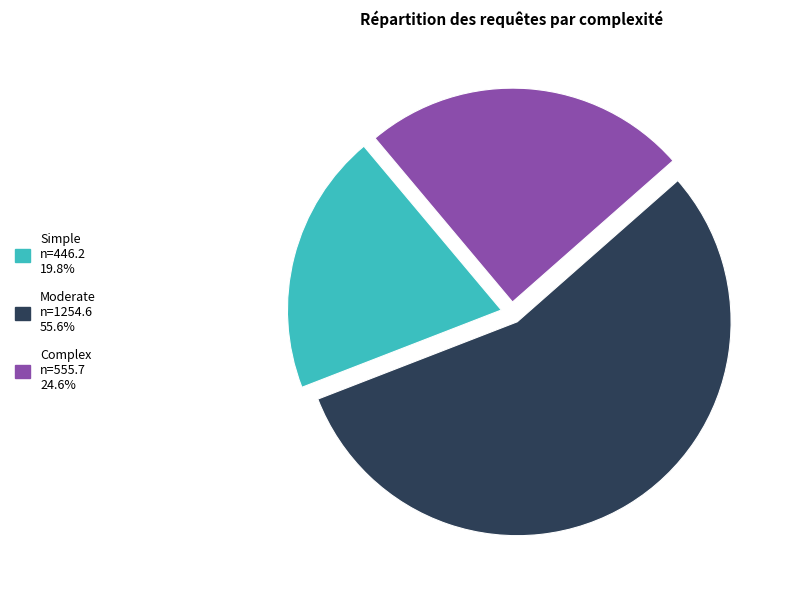

Is Moderate the majority of the pie?

Yes